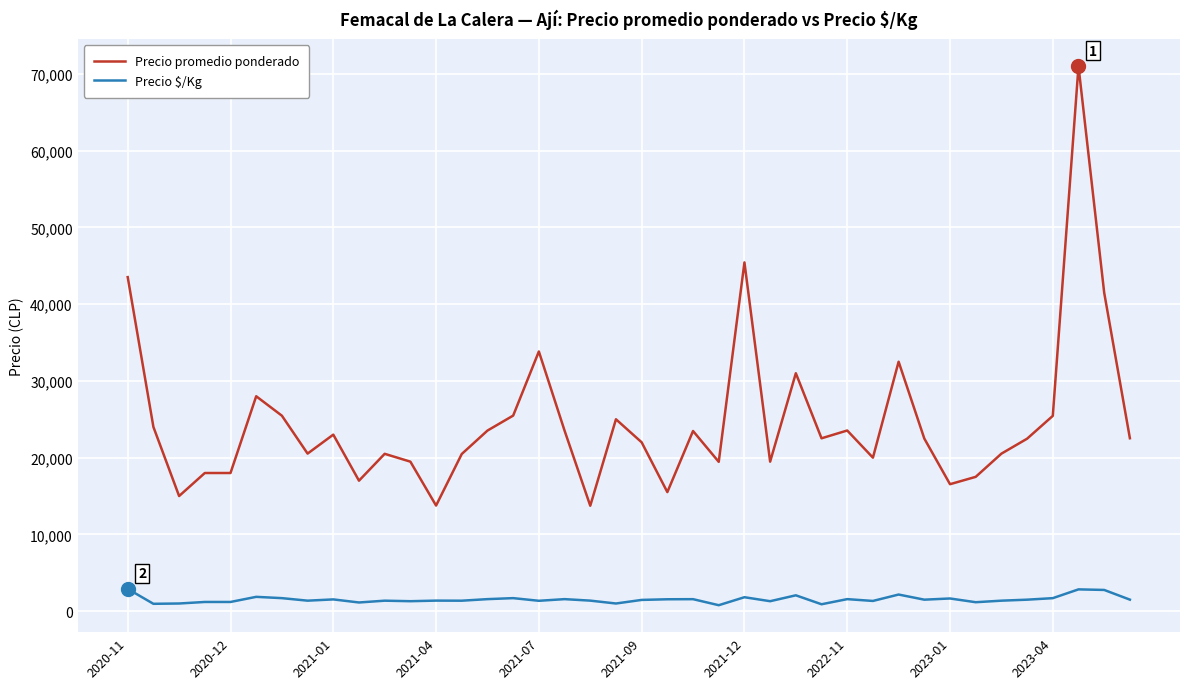

What is the difference between the maximum and minimum values in the Precio promedio ponderado series?

57265